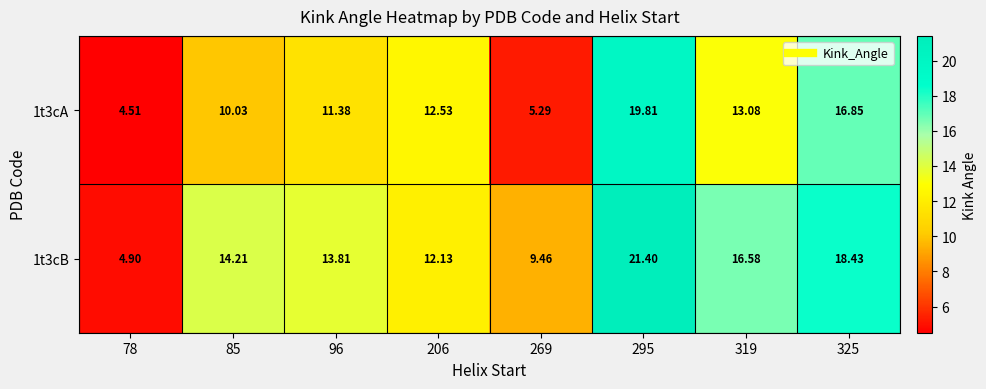

Is the value of 1t3cA at 269 greater than the value of 1t3cB at 269?

No